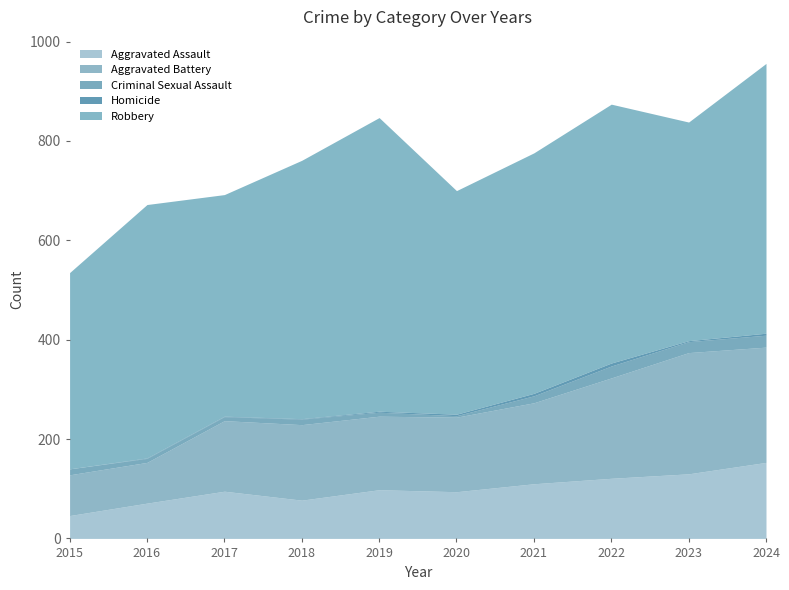

How many Homicide values are between 1 and 4?

7